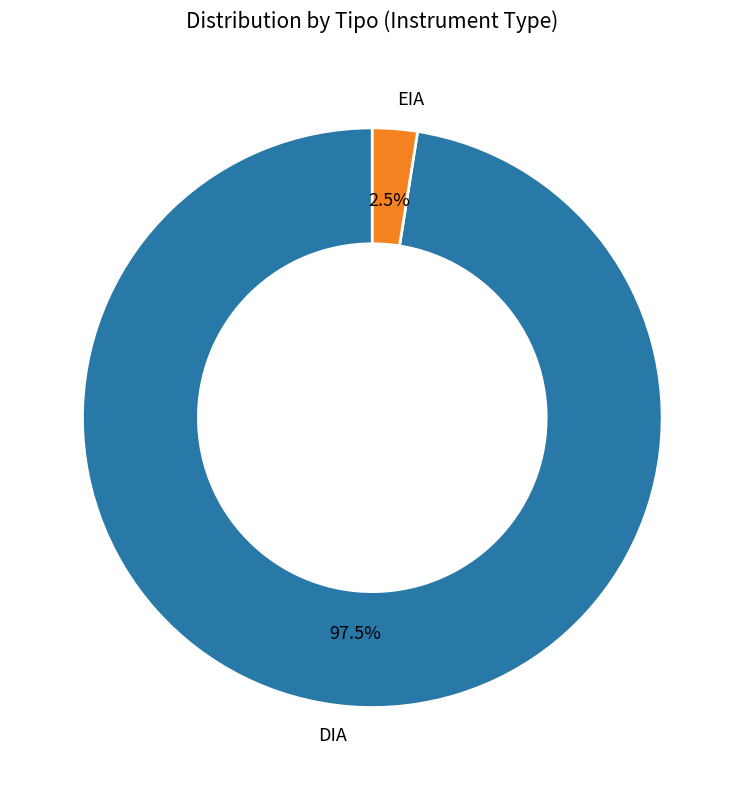

Is there a majority slice in this chart?

Yes